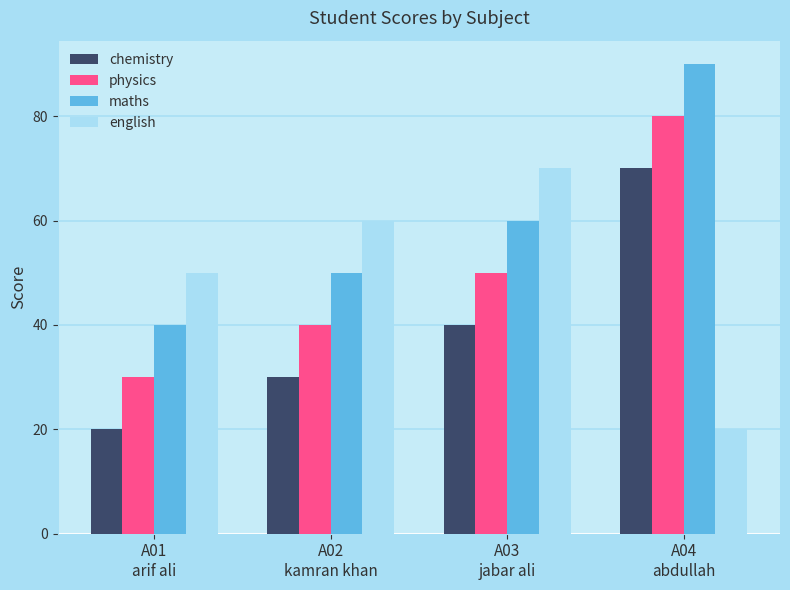

What is the difference between the second highest and second lowest values in the english series?

10